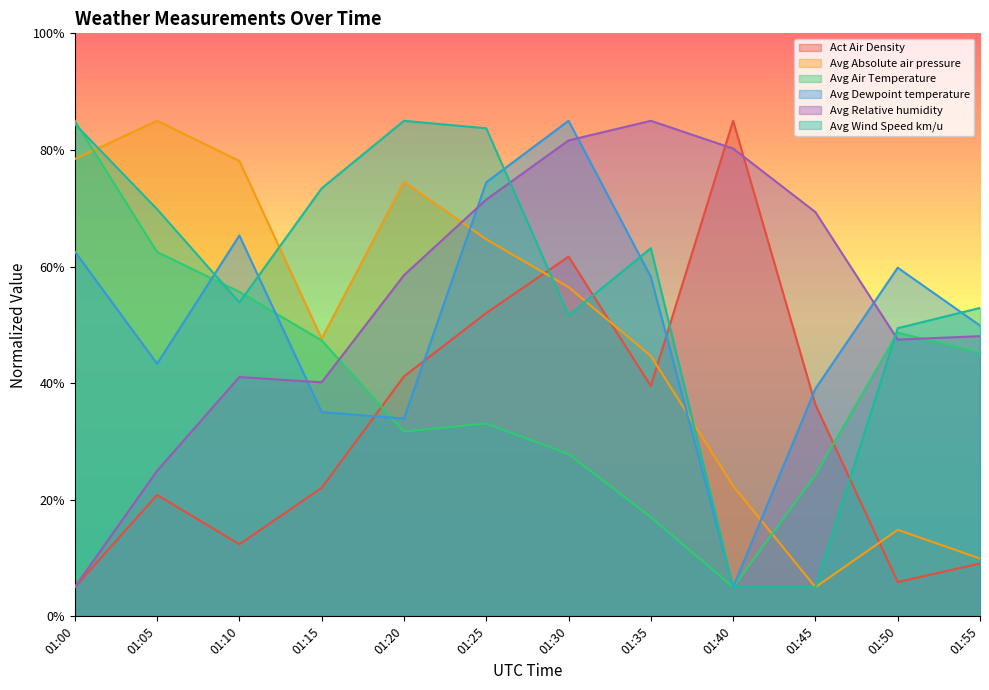

How many interior local peaks does the Avg Dewpoint temperature series have?

3